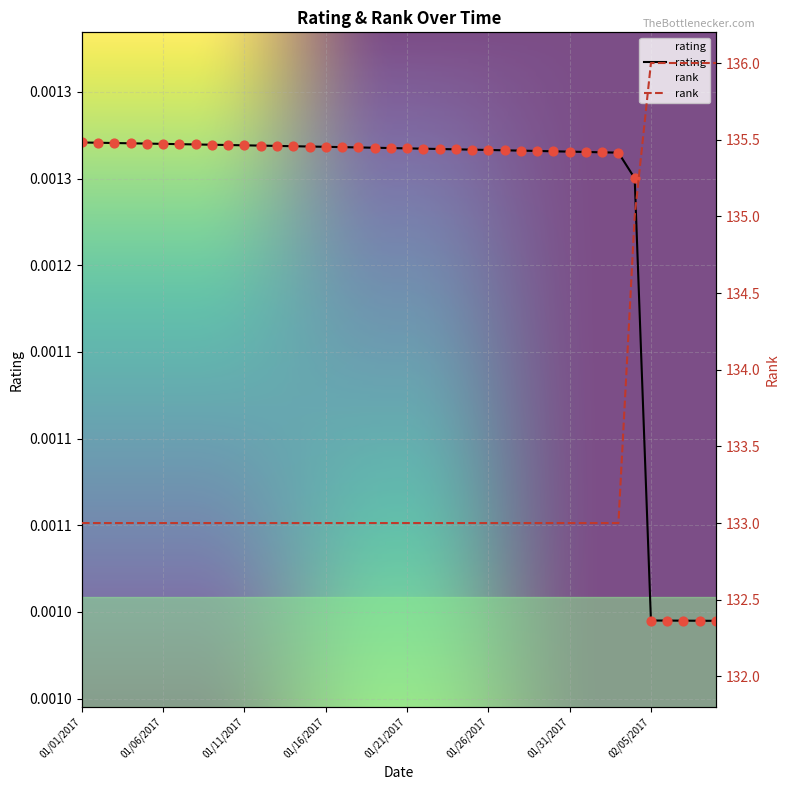

Which has a higher value, 01/23/2017 or 02/08/2017?

01/23/2017